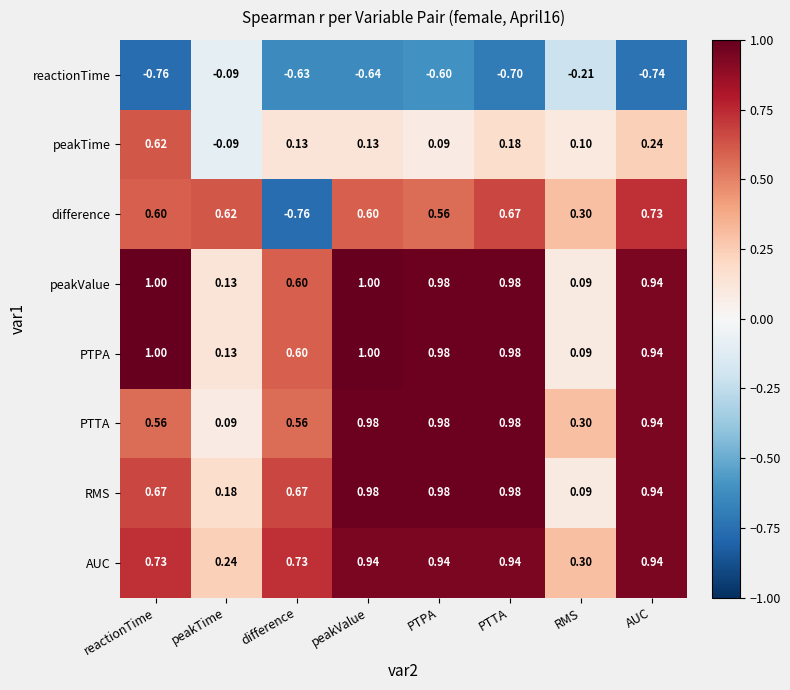

Which series has the largest range (max minus min)?

difference